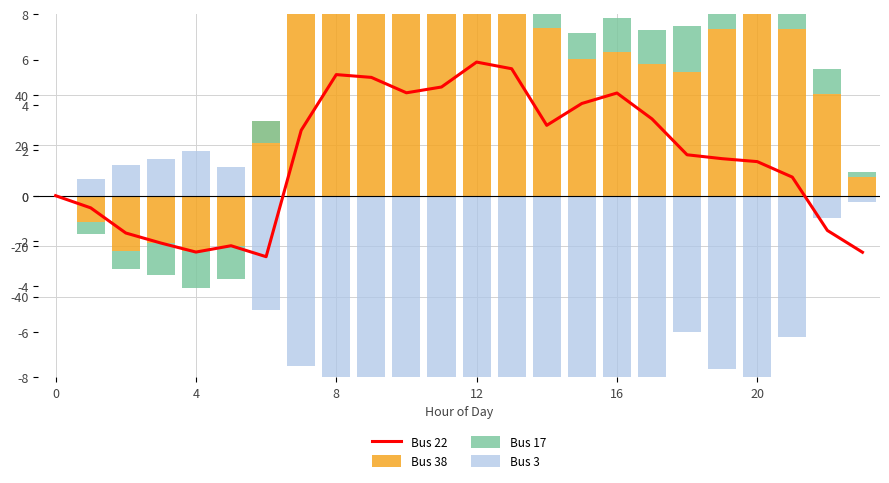

What is the difference between the maximum and minimum values in the Bus 38 series?

13.2